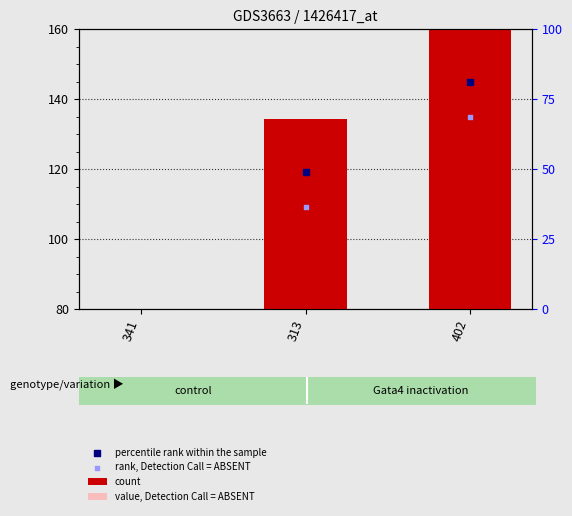

At how many categories does at least one series exceed 116?

2